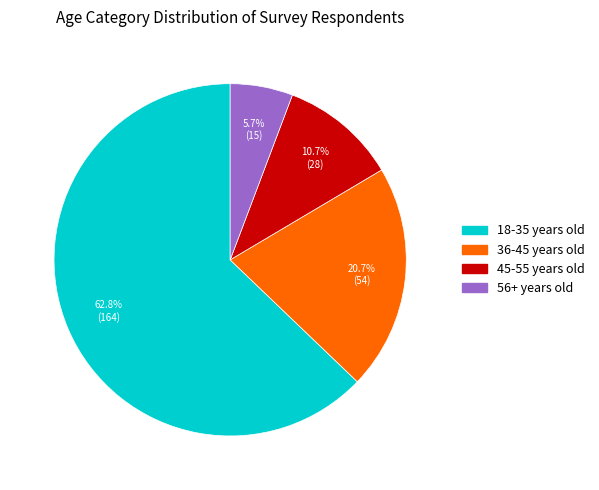

Is it true that 18-35 years old is 63% of the pie?

True